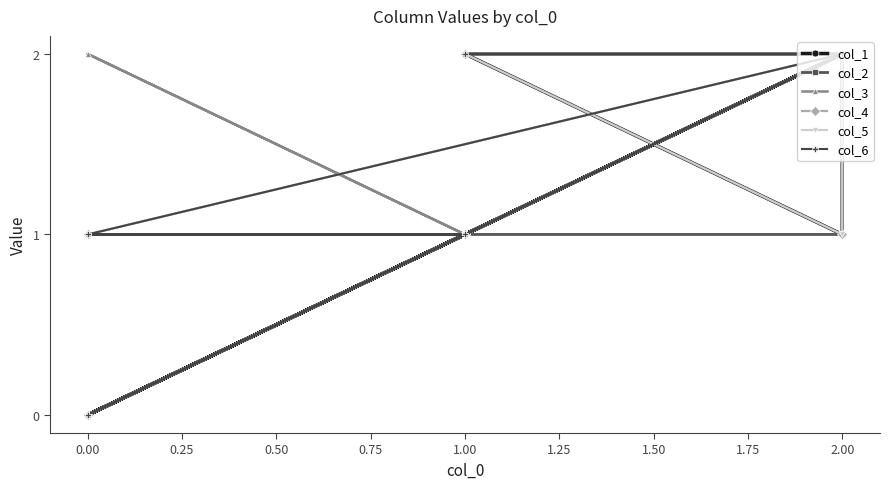

True or false: col_2 and col_5 intersect in this chart.

False